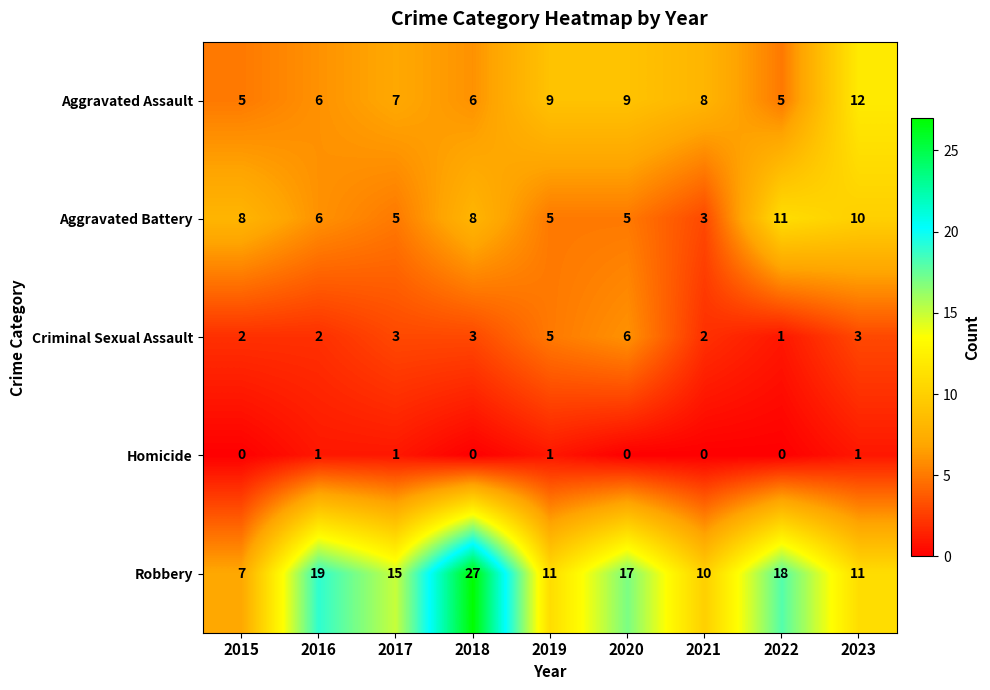

What is the sum of all Criminal Sexual Assault values?

27